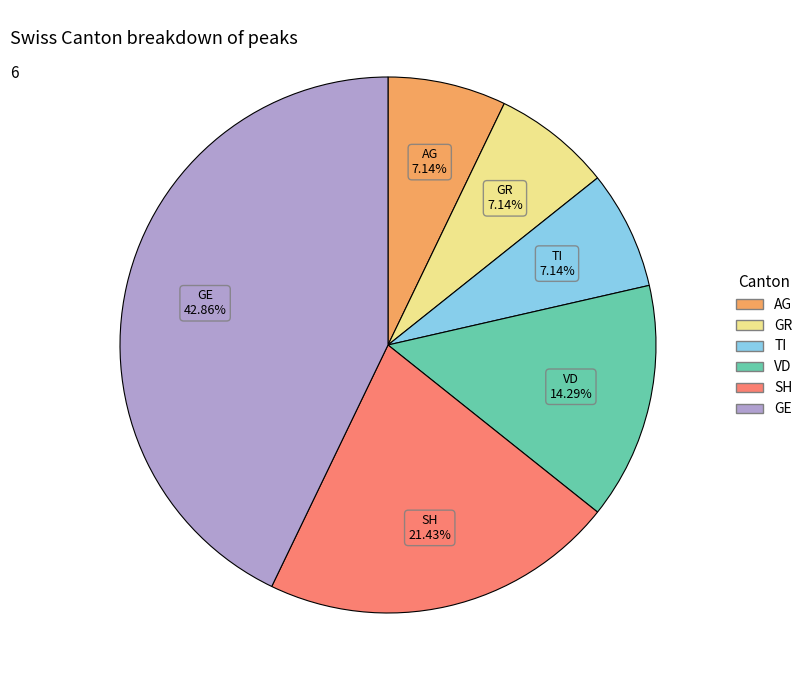

Does any single category account for the majority?

No